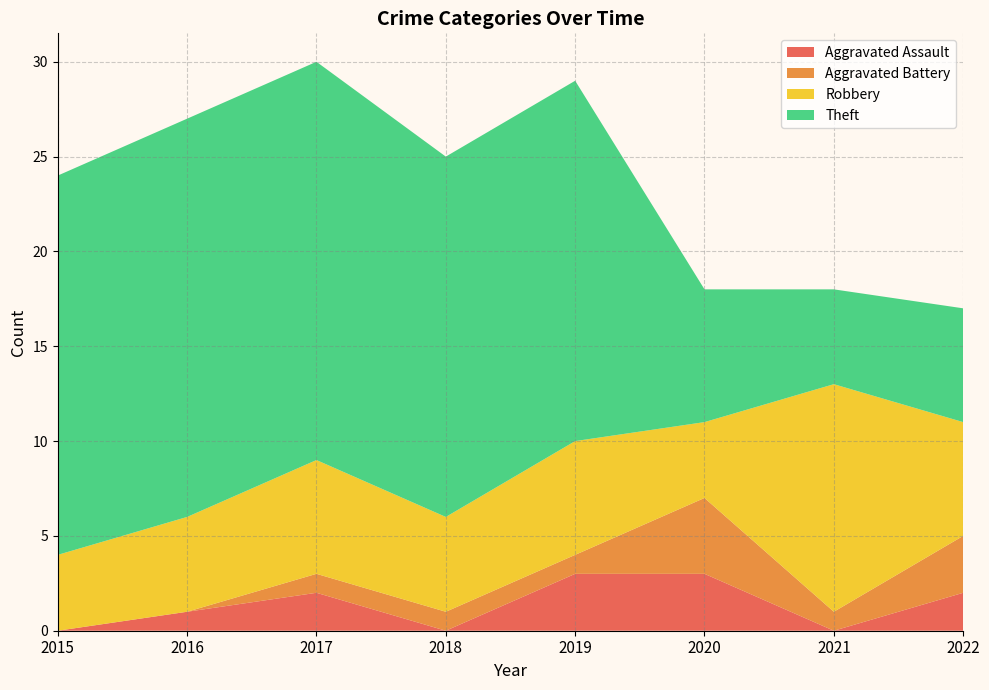

Reading left to right, transcribe all the data shown in this chart.

Aggravated Assault: 0	1	2	0	3	3	0	2
Aggravated Battery: 0	0	1	1	1	4	1	3
Robbery: 4	5	6	5	6	4	12	6
Theft: 20	21	21	19	19	7	5	6